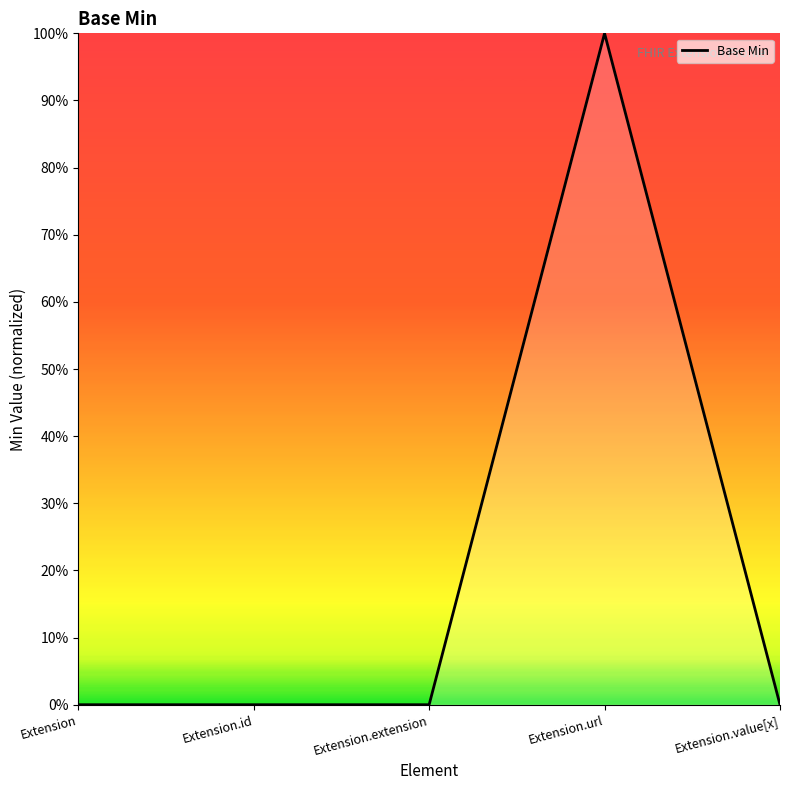

True or false: the data shows -1 at Extension.value[x].

False